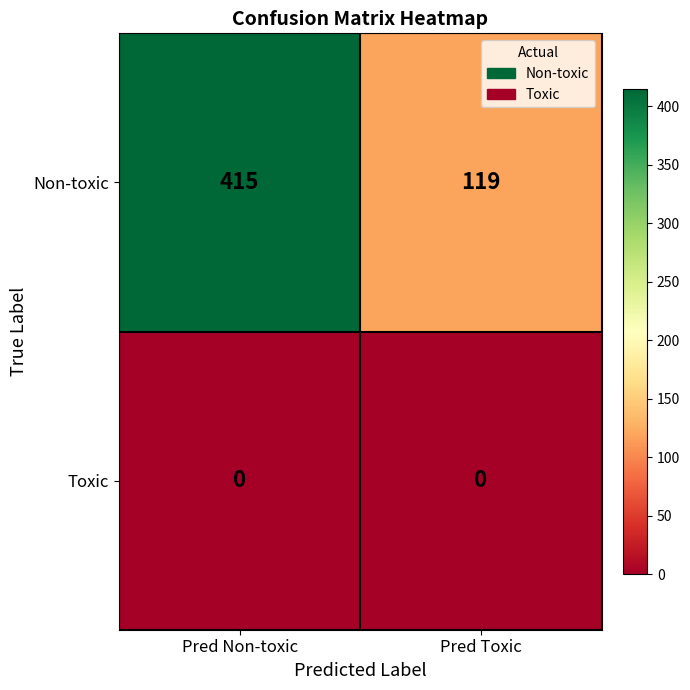

What is the total value across all series at Pred Non-toxic?

415